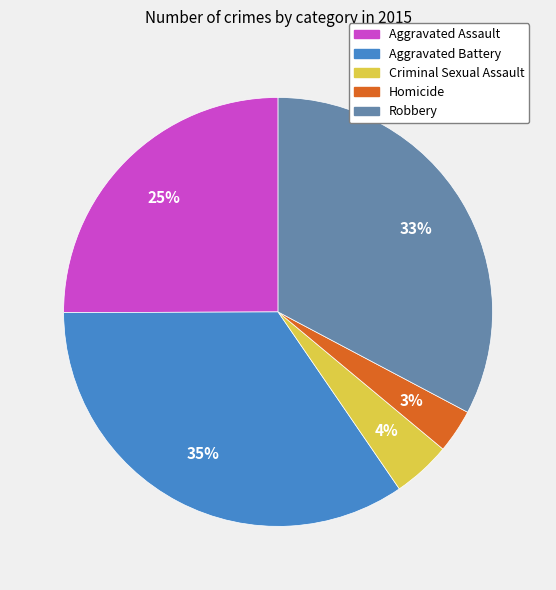

Rank the categories by value from lowest to highest.

Homicide, Criminal Sexual Assault, Aggravated Assault, Robbery, Aggravated Battery